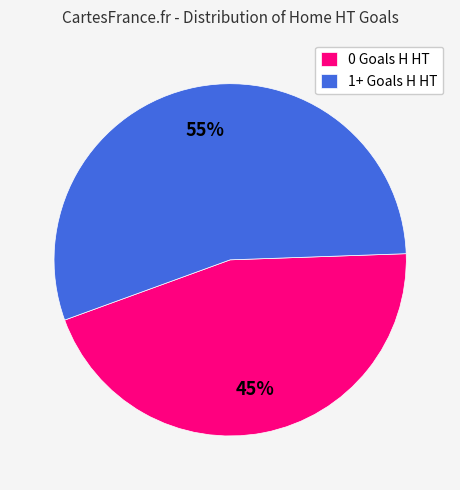

To the nearest percent, what percentage of the pie is 0 Goals H HT?

45%